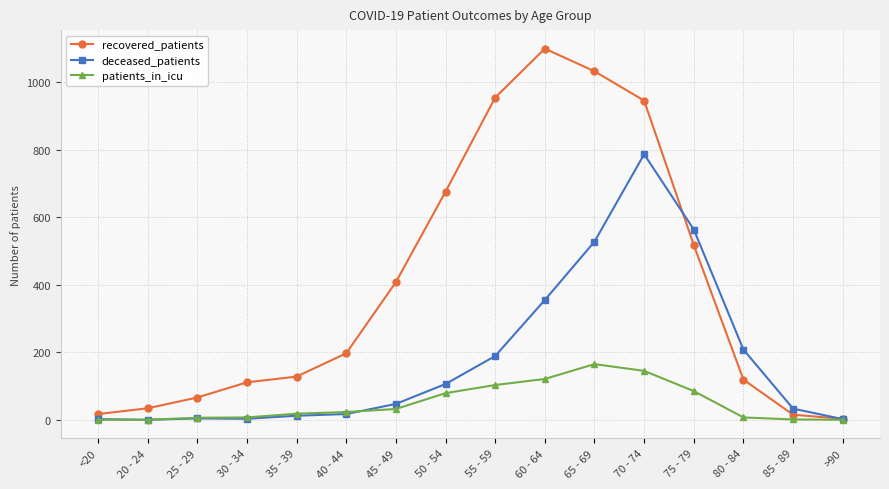

What is the difference between the second highest and minimum values in the deceased_patients series?

564